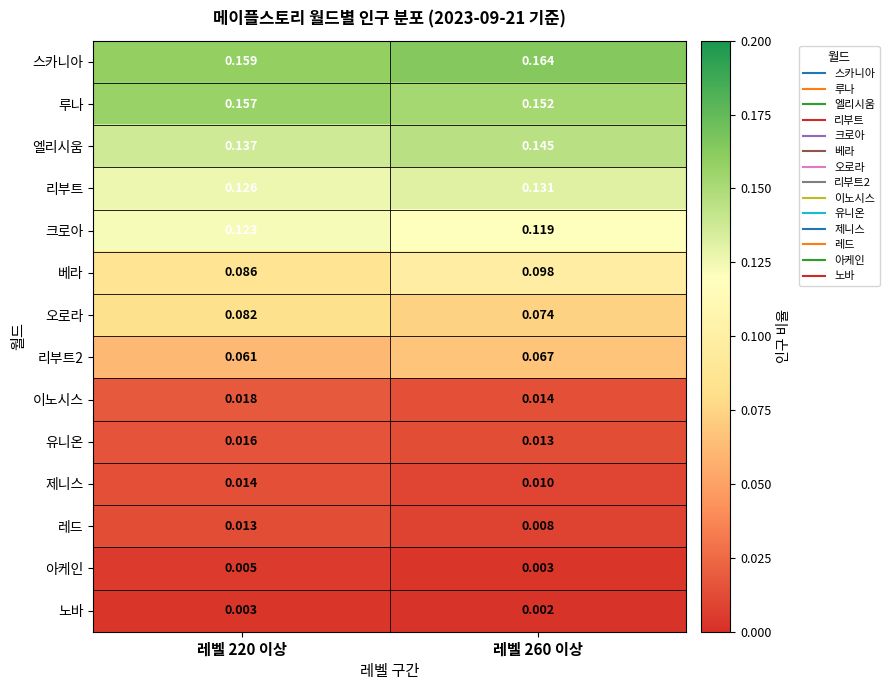

Which series has the widest spread of values?

베라